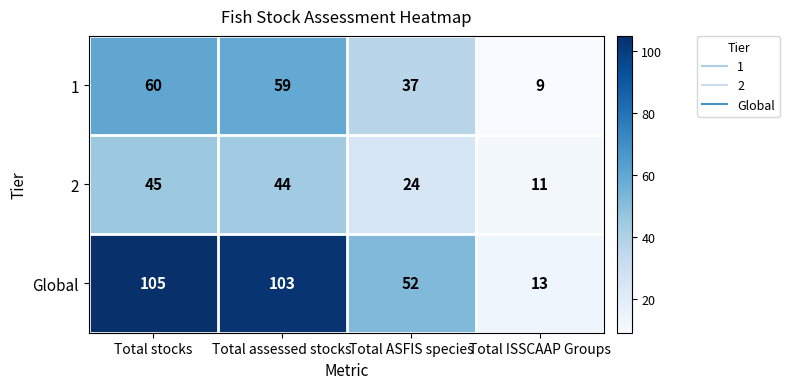

Where does the 1 series first go above 59?

Total stocks